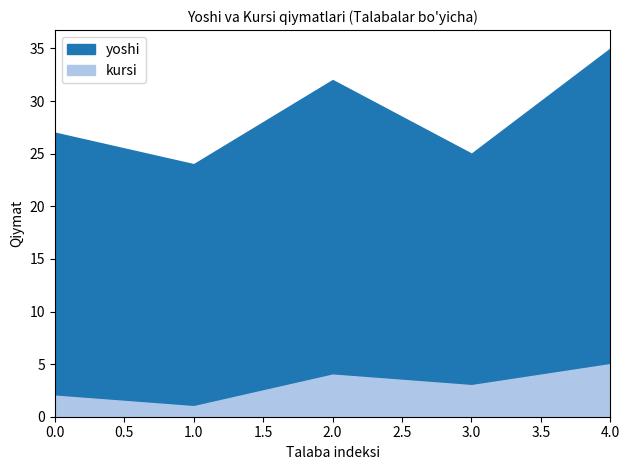

What is the sum of the yoshi values at 4 and 1?

59